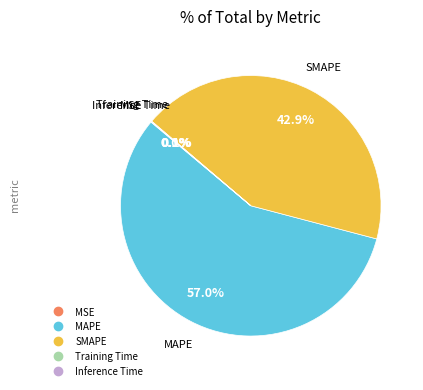

Which slice is the largest?

MAPE